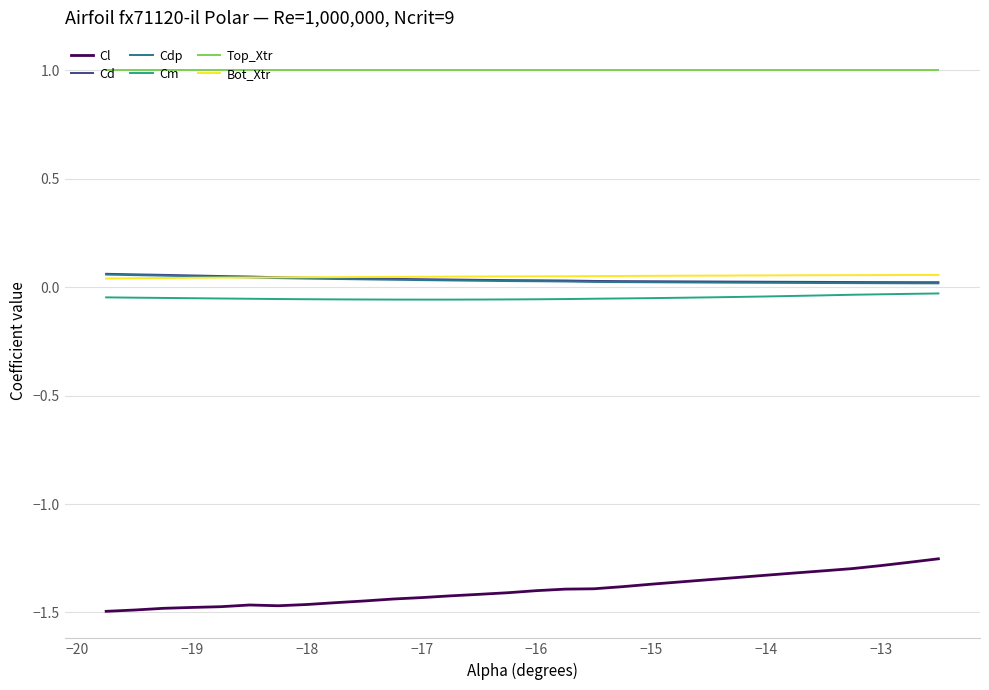

True or false: Cl and Cd cross at least once.

False